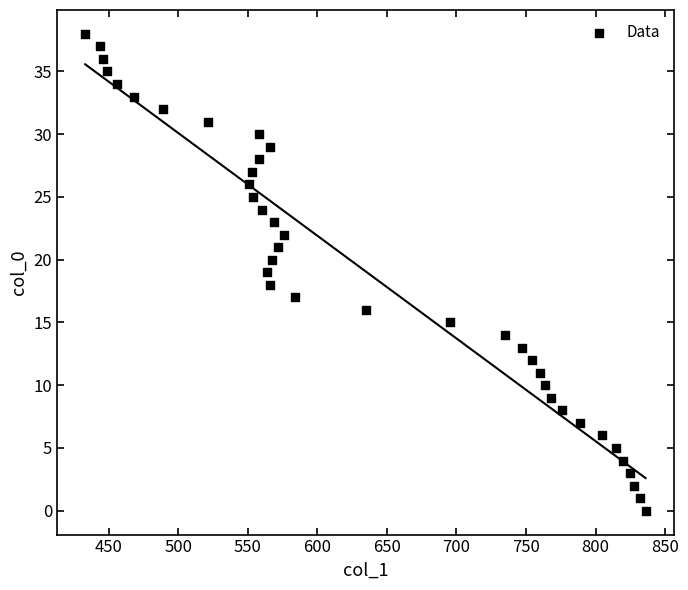

What is the range of Y values (max minus min)?

38